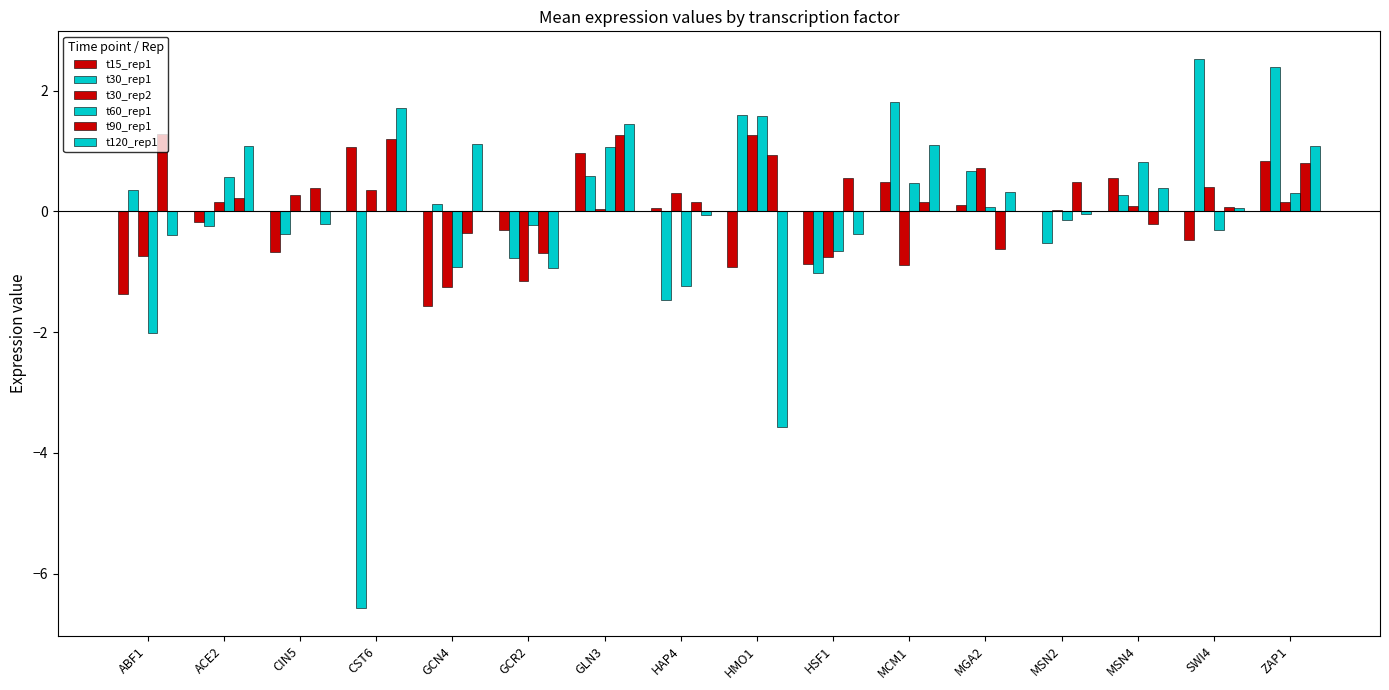

Are the bars grouped side by side (vs. stacked)?

Yes